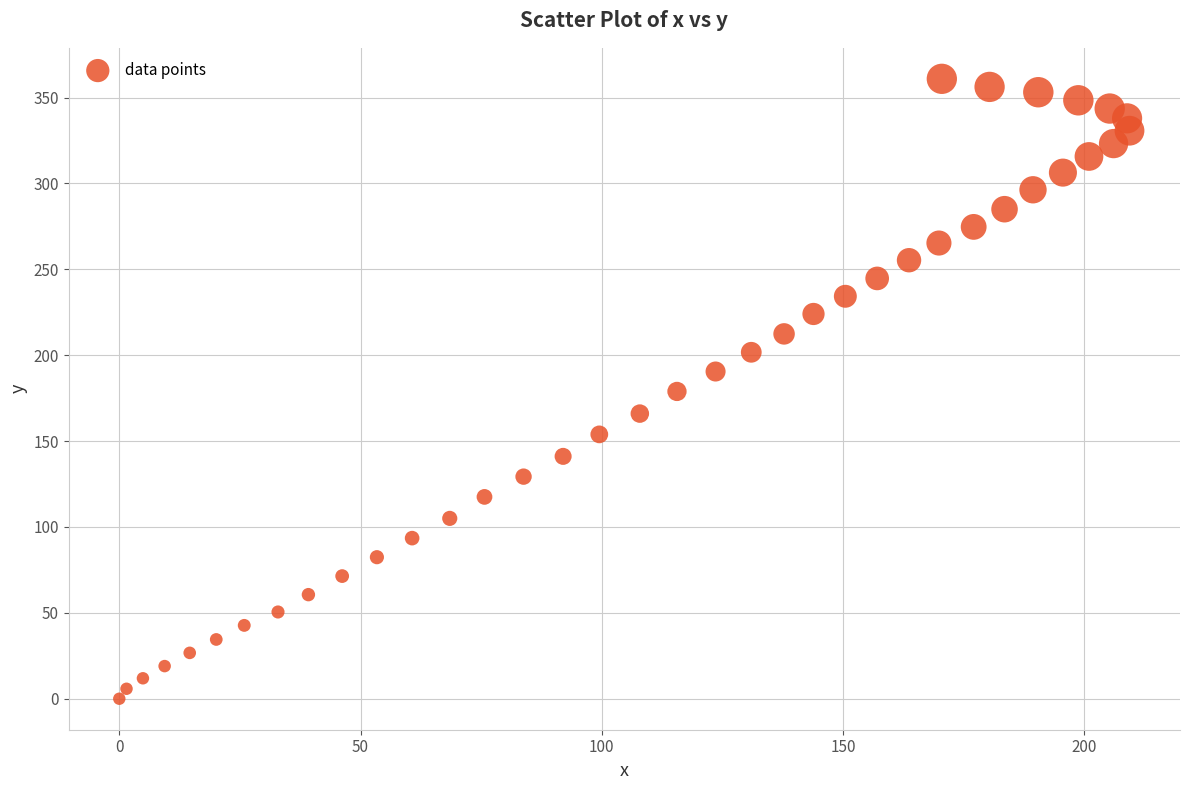

What is the range of Y values (max minus min)?

360.9